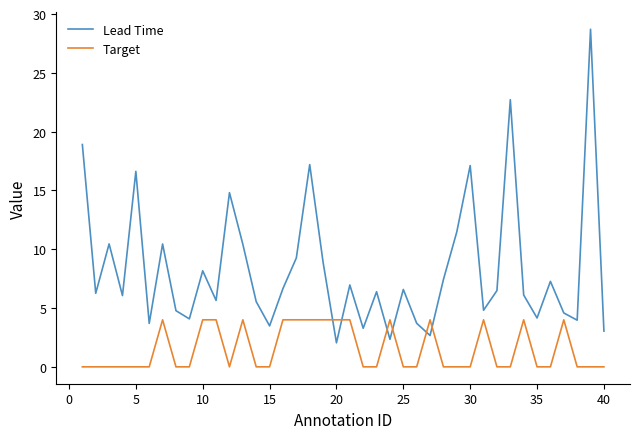

Which series has the widest spread of values?

Lead Time